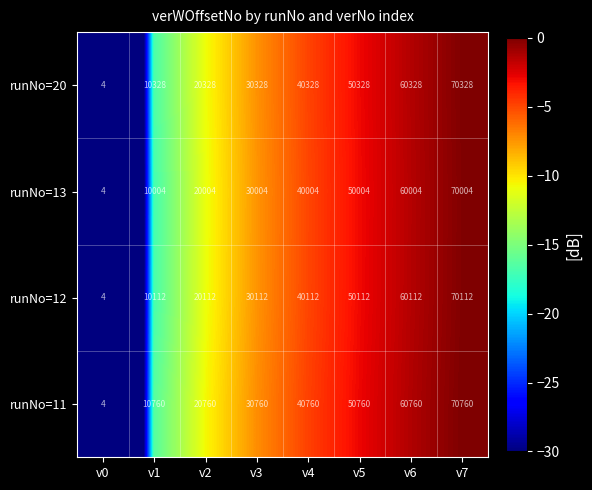

What is the spread (max minus min) of values at v3?

756